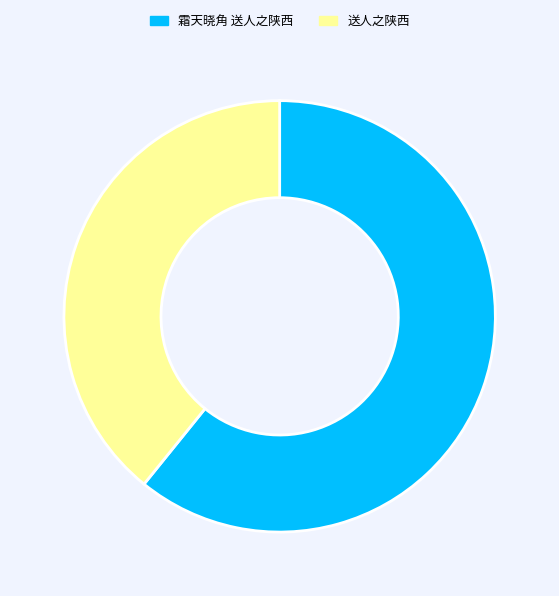

The 霜天晓角 送人之陕西 slice represents 74% of the pie. True or false?

False